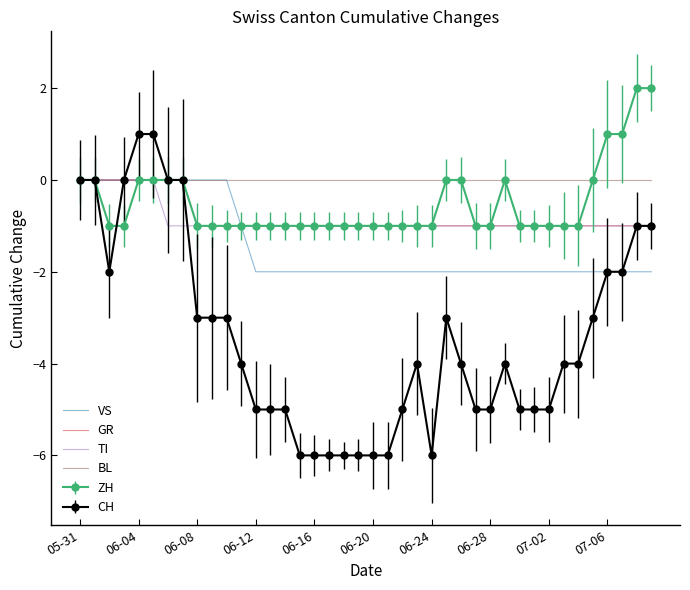

How many categories are shown in the chart?

40